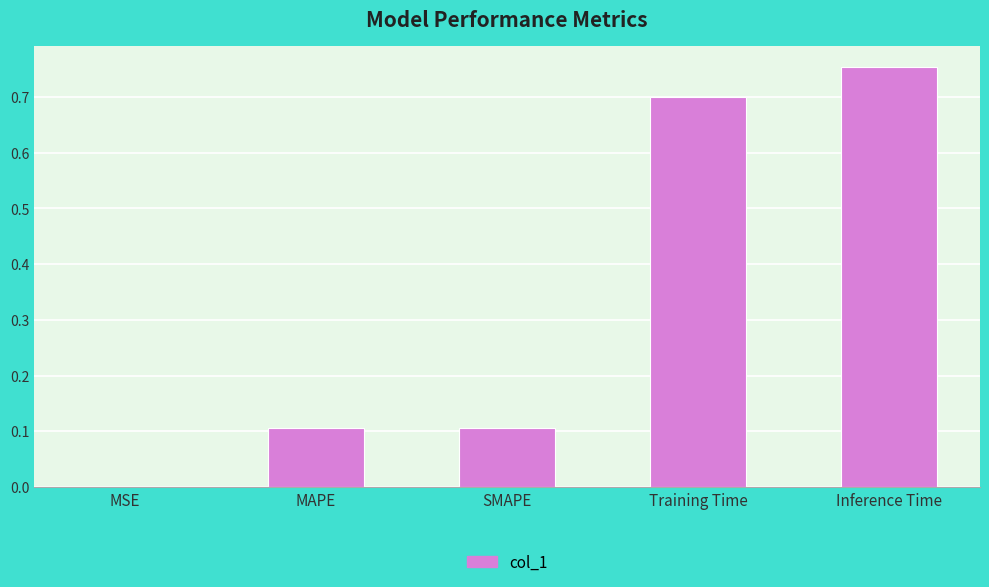

What is the change in value from MSE to Training Time?

+0.7